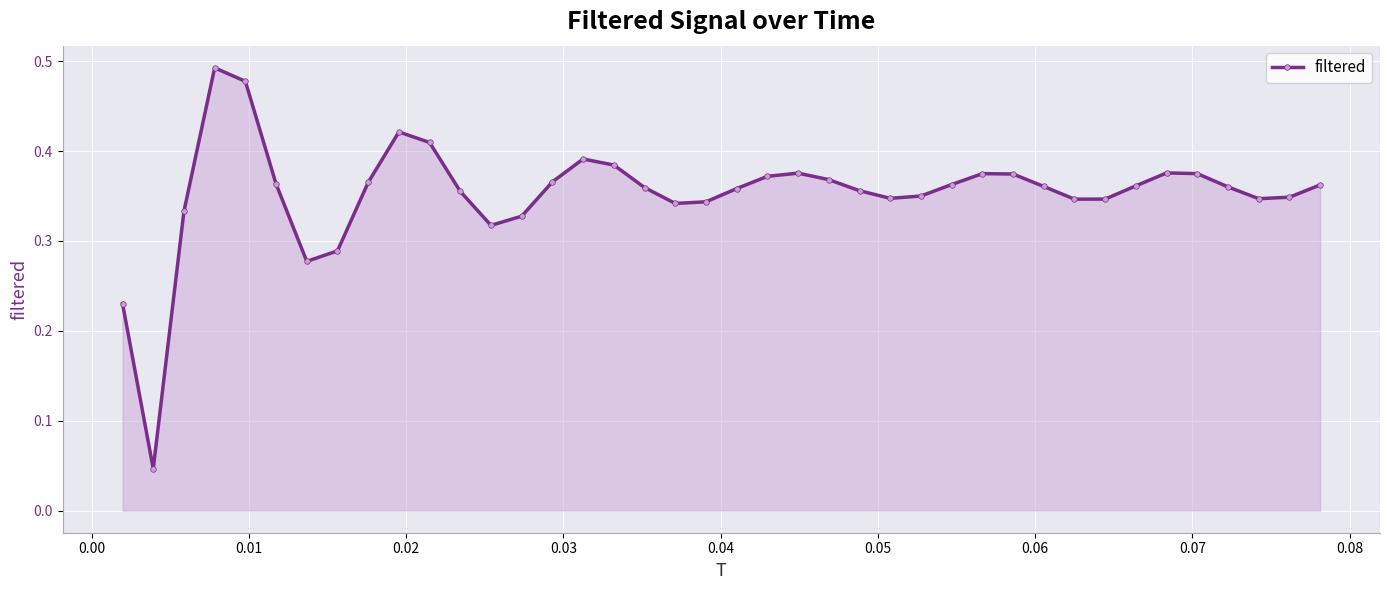

What is the sum of all values?

14.1